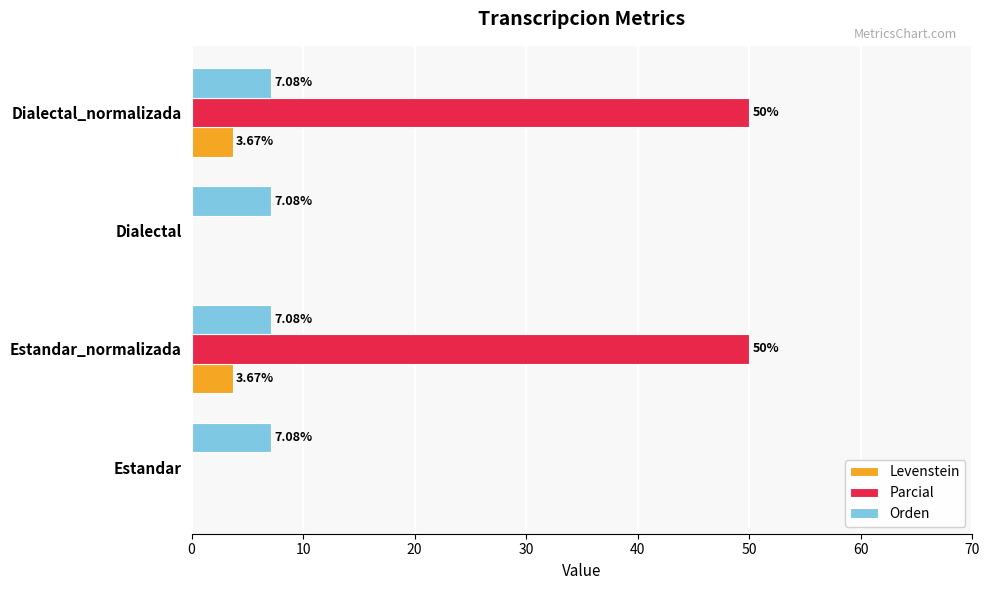

Is the value of Parcial at Dialectal_normalizada greater than the value of Orden at Dialectal_normalizada?

Yes